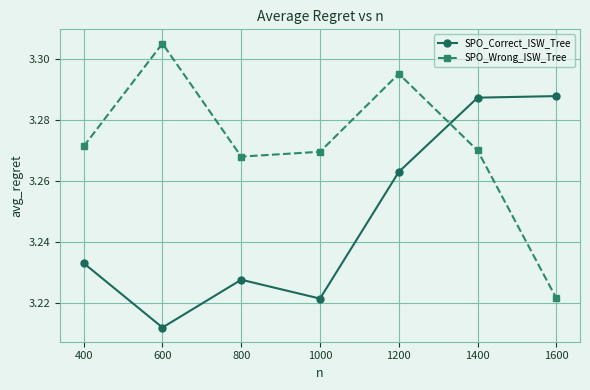

At which label does SPO_Wrong_ISW_Tree reach its minimum?

1600